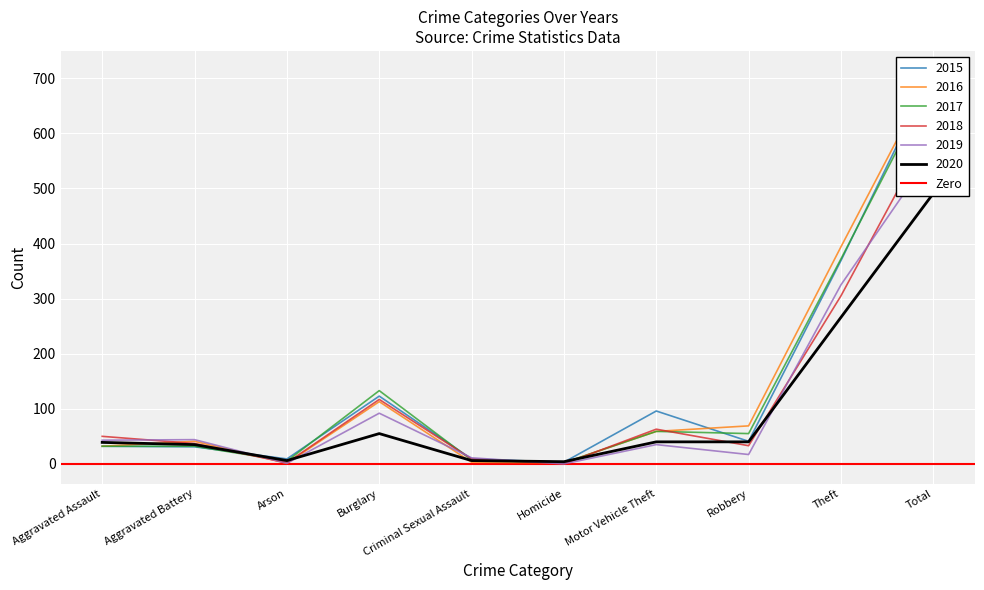

What is the average value of the 2019 series?

114